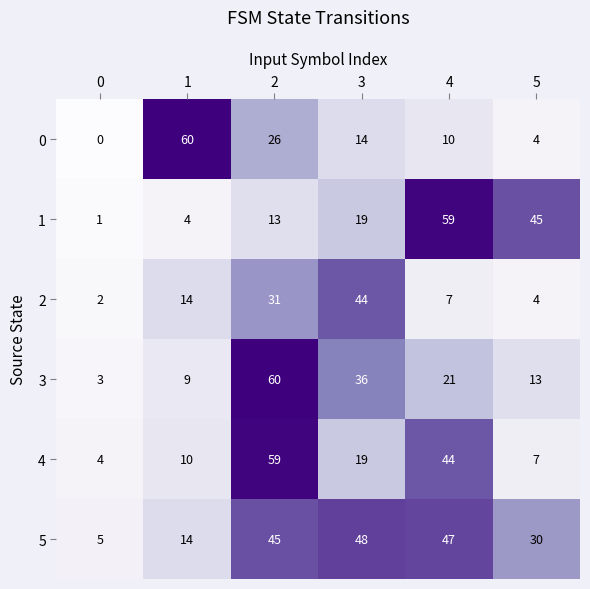

What is the sum of the 1 values at 1 and 0?

5